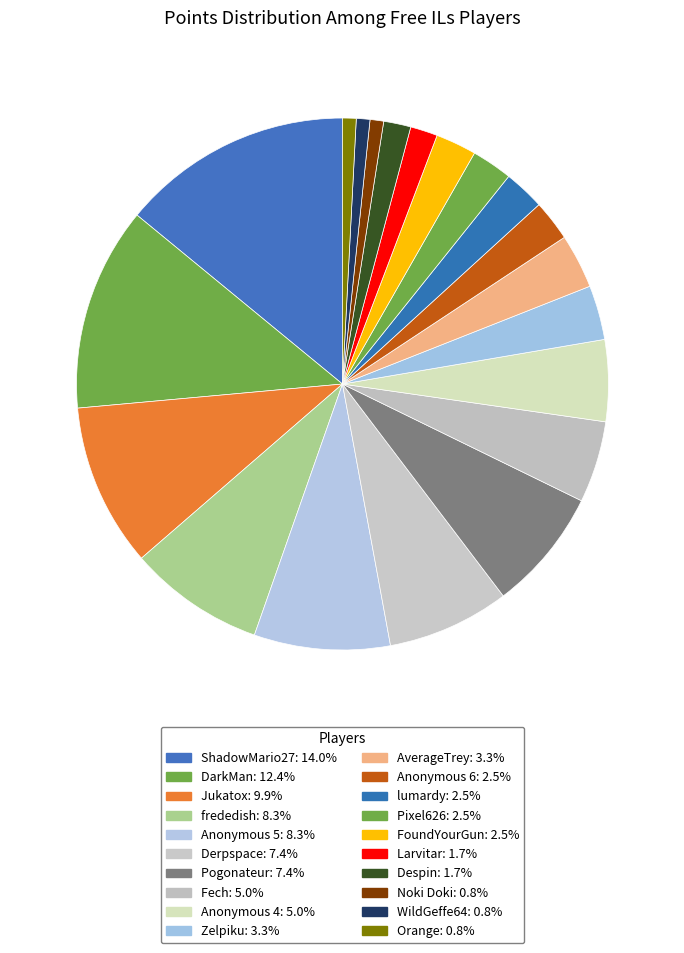

Which category has the smallest portion of the pie?

Noki Doki